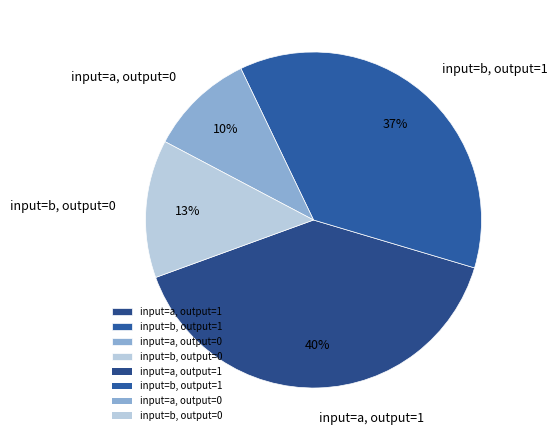

Which slice is the smallest?

input=a, output=0